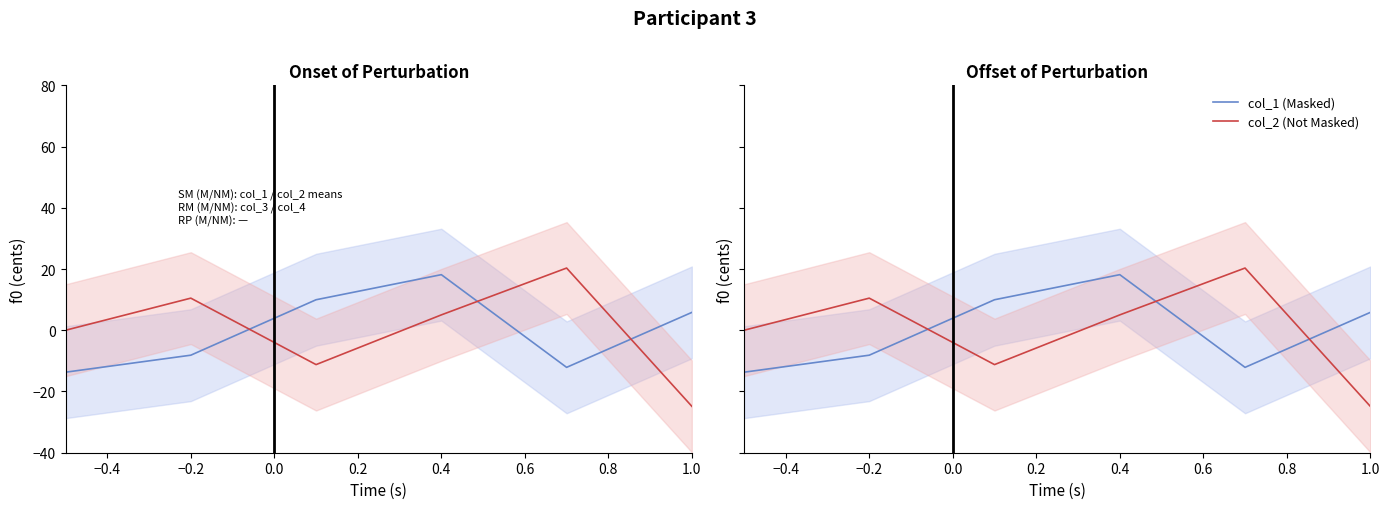

How many interior local valleys does the col_1 (Masked) series have?

1